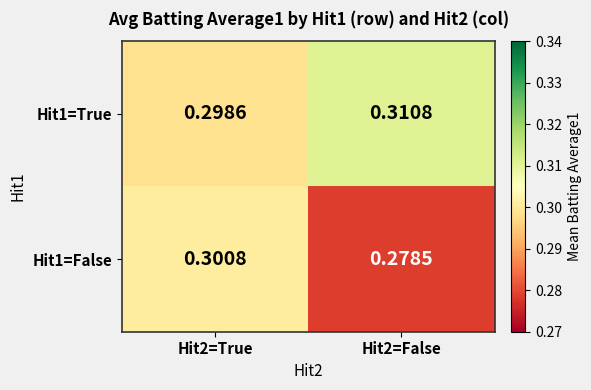

Is the value of Hit1=False at Hit2=True greater than the value of Hit1=True at Hit2=True?

Yes